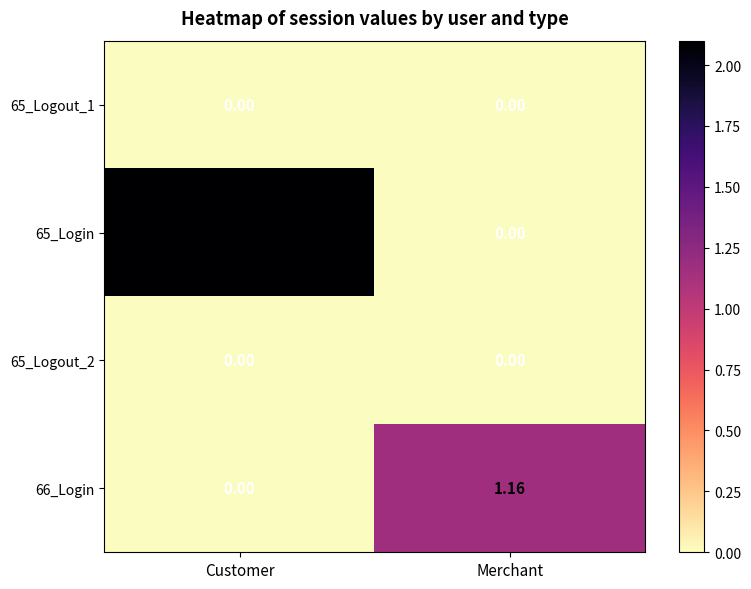

At which category is the sum across all series the highest?

Customer